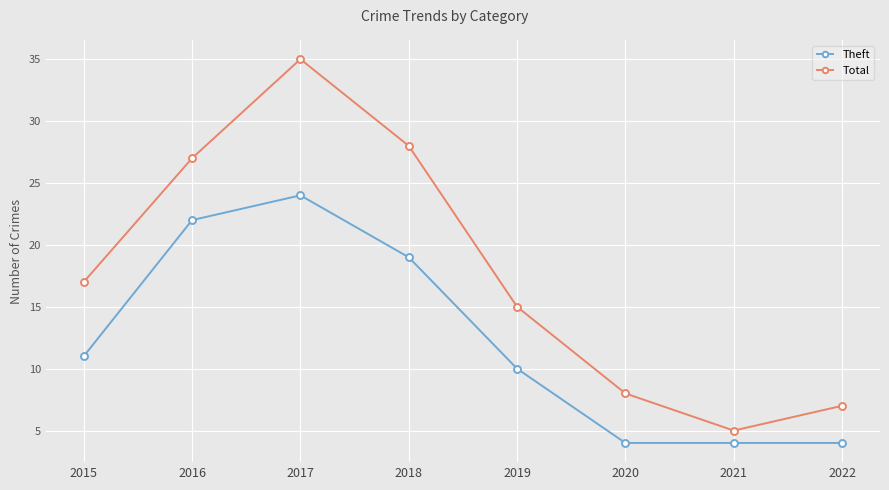

What is the difference between the second highest and minimum values in the Total series?

23